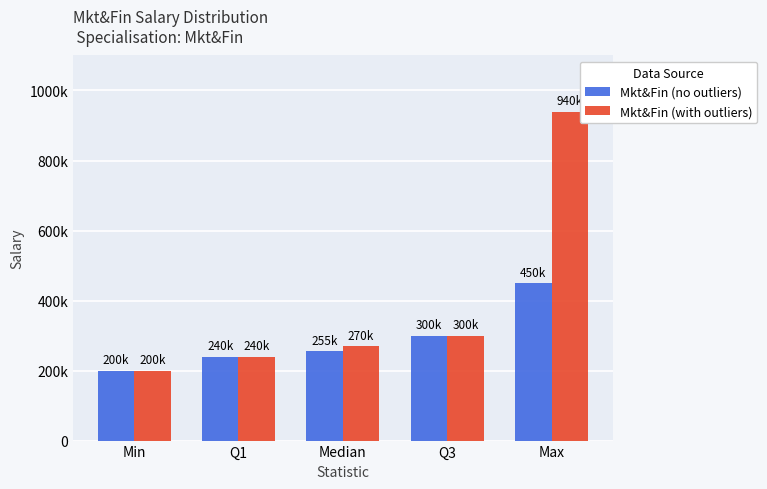

What is the difference between the maximum and second lowest values in the Mkt&Fin (no outliers) series?

210000